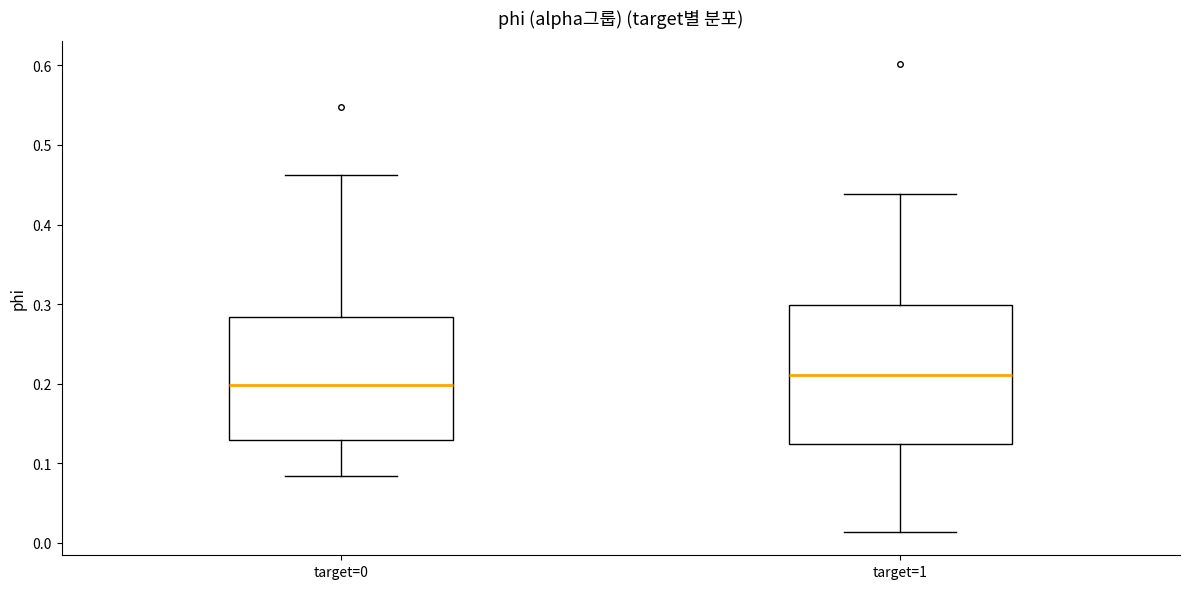

Reading left to right, transcribe this box plot: for each box, give where its median line is, the range the box spans, and where its two whiskers end, as read against the y-axis. The values are not printed on the chart, so give them approximately, as read against the axis.

target=0: median 0.20, box 0.13 to 0.28, whiskers 0.08 to 0.46
target=1: median 0.21, box 0.12 to 0.30, whiskers 0.01 to 0.44